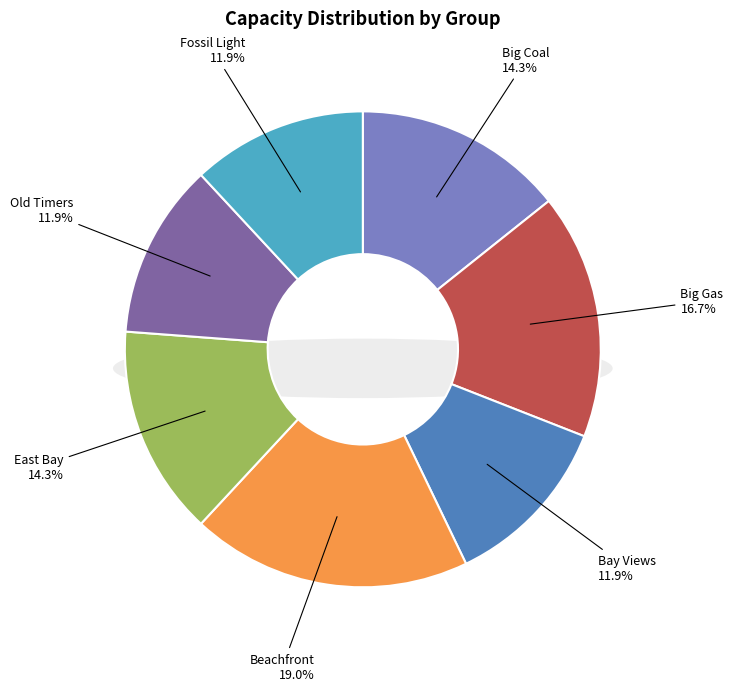

What percentage is the Big Coal slice, to the nearest percent?

14%